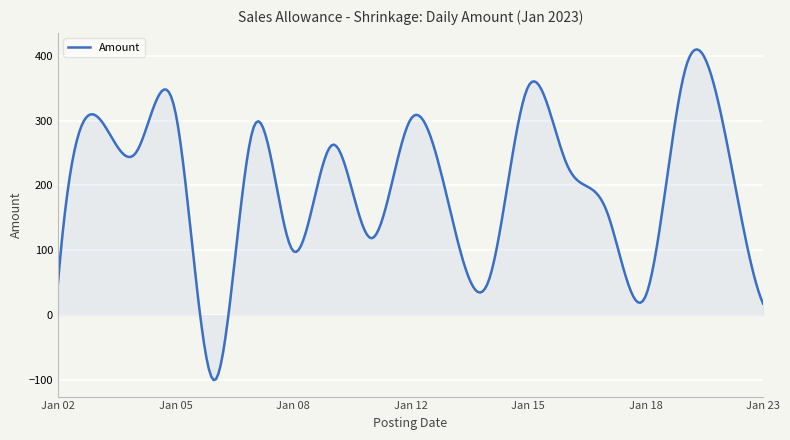

What is the difference between the maximum and minimum values?

510.4